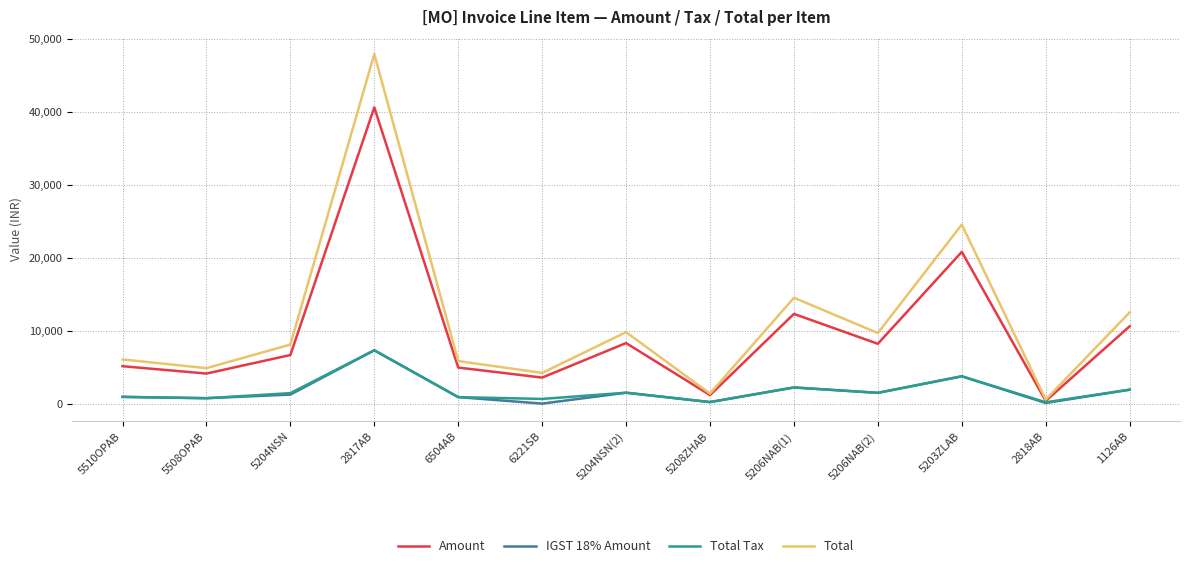

Does the chart have visible grid lines?

Yes